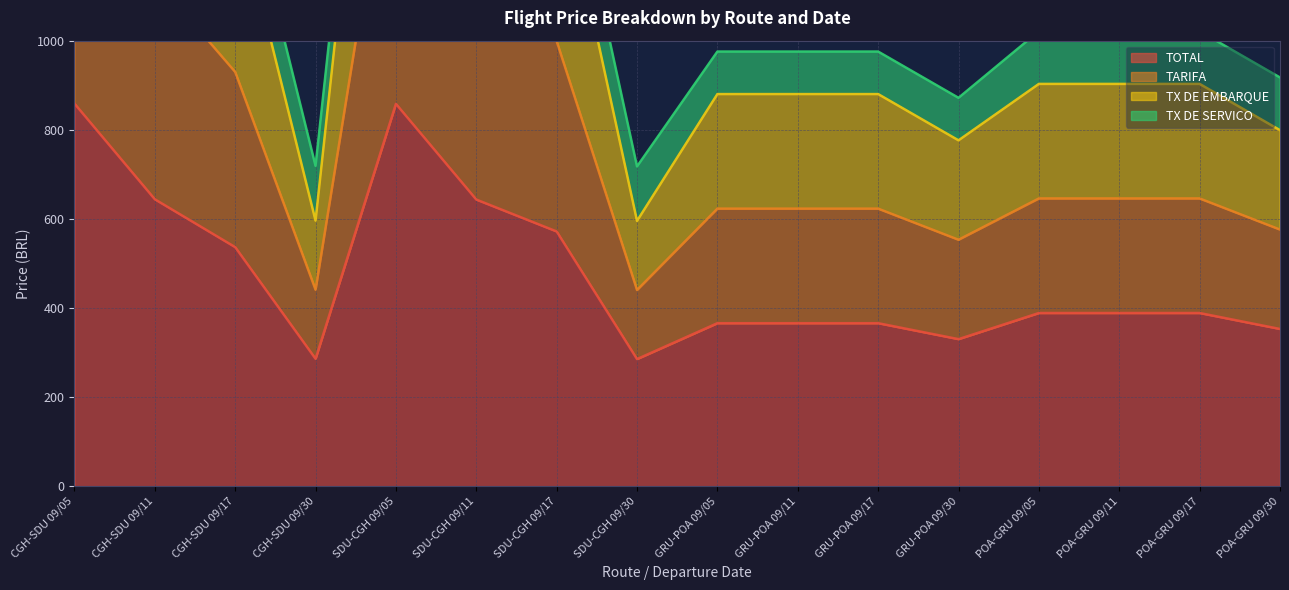

At which label is TARIFA closest to 1426?

SDU-CGH 09/17